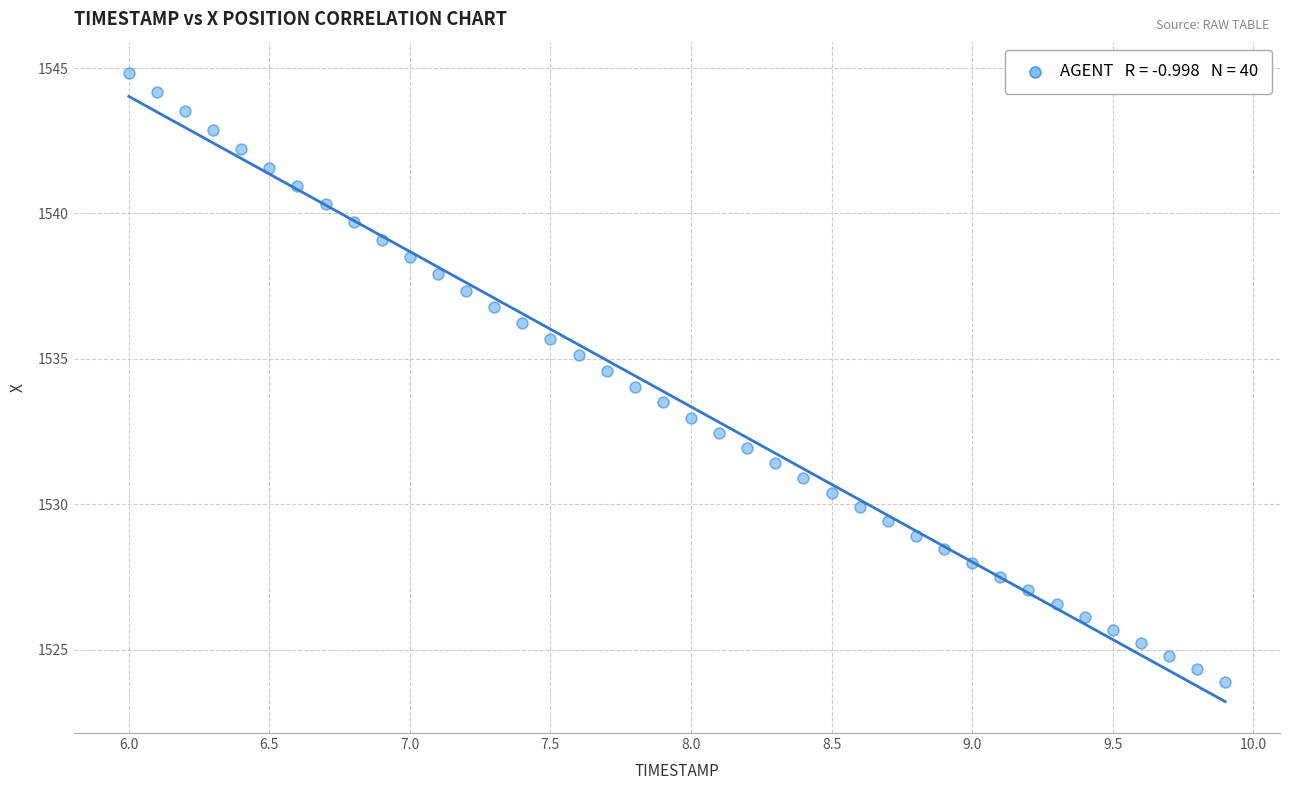

What is the range of X values (max minus min)?

3.9